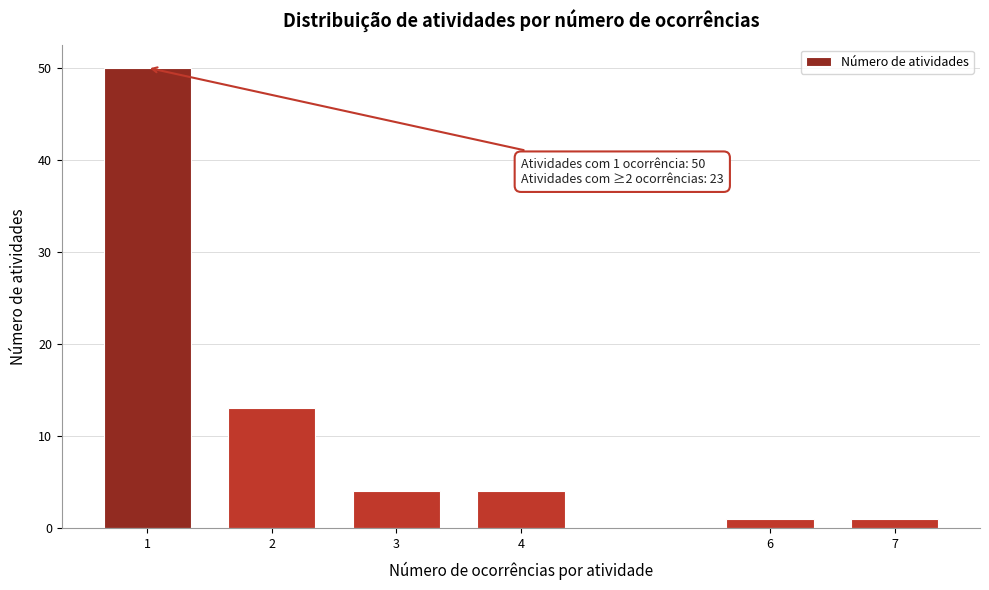

Reading left to right, what are all the values shown in this chart?

1=50	2=13	3=4	4=4	6=1	7=1